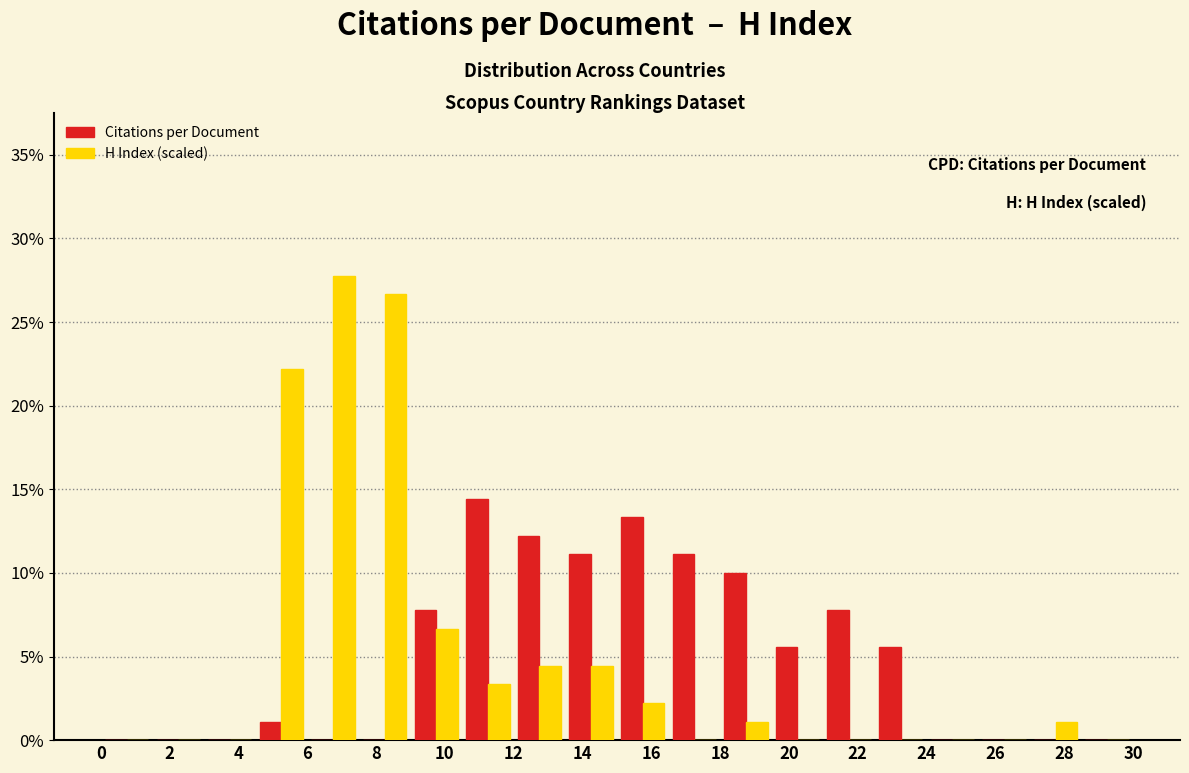

What is the height of the Citations per Document bar covering 18.0 to 19.5 on the x-axis? Neither the bar edges nor the heights are printed on the chart, so give them approximately, as read against the axes.

10.0